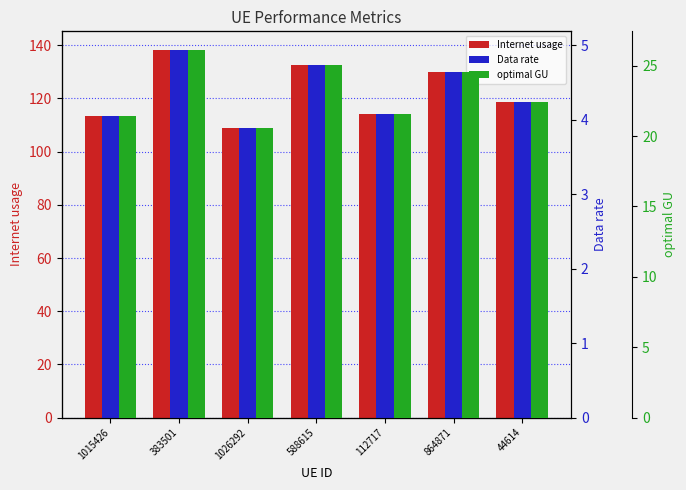

What is the lowest value of the Data rate series?

3.9